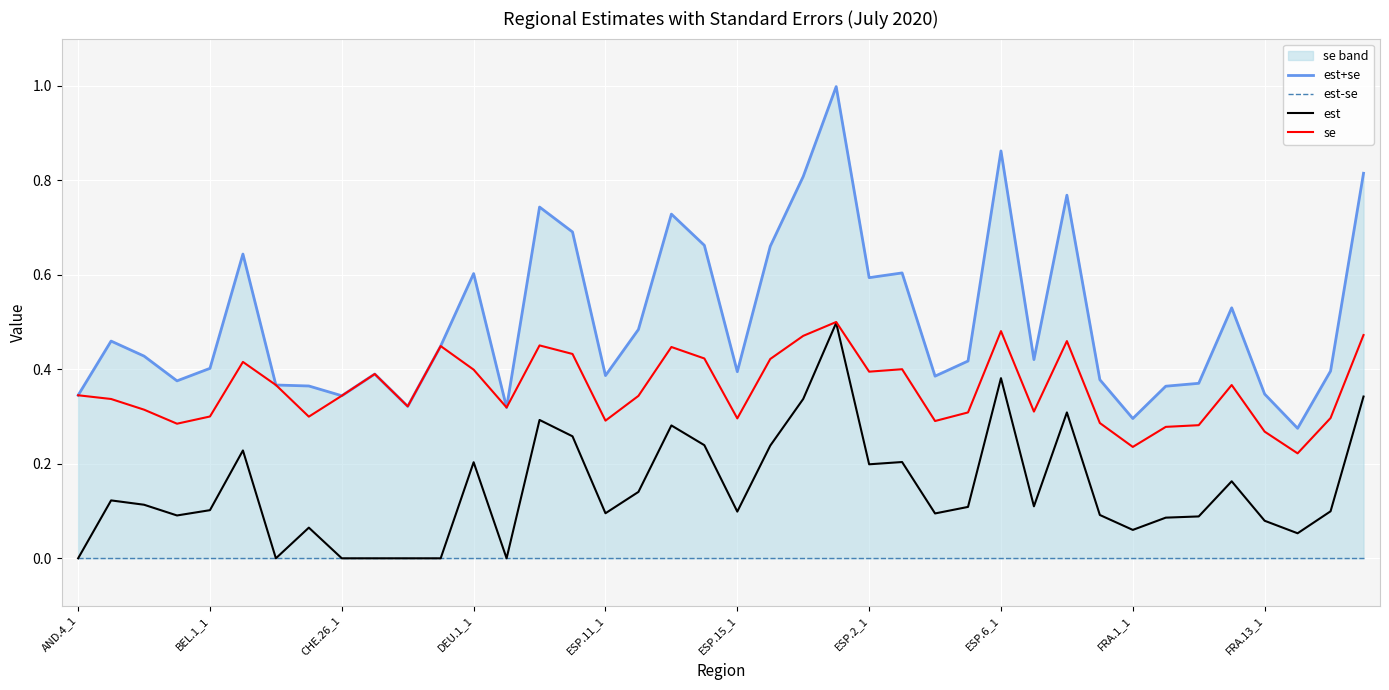

True or false: est+se and se intersect in this chart.

False